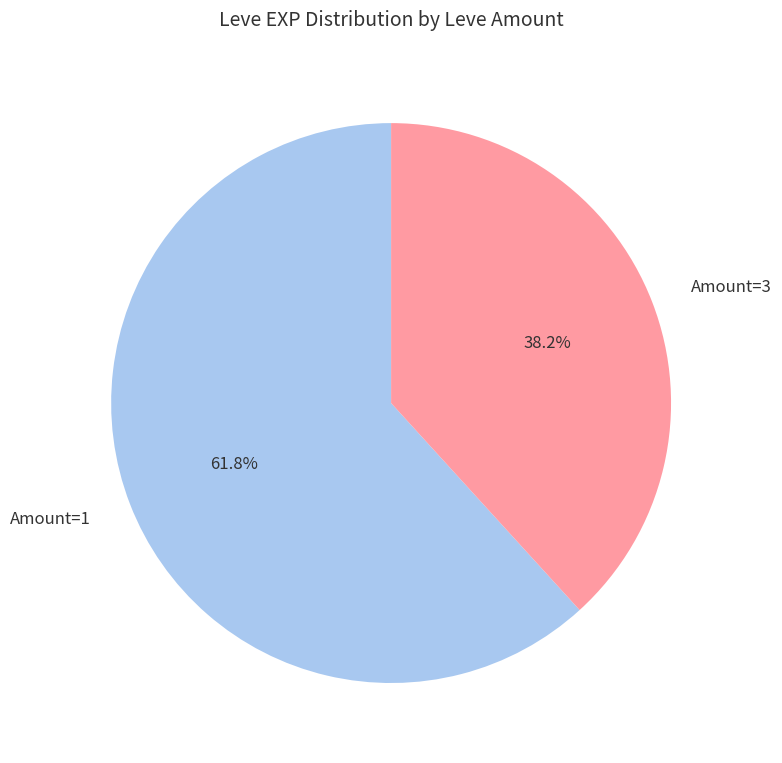

Between Amount=1 and Amount=3, which is larger?

Amount=1